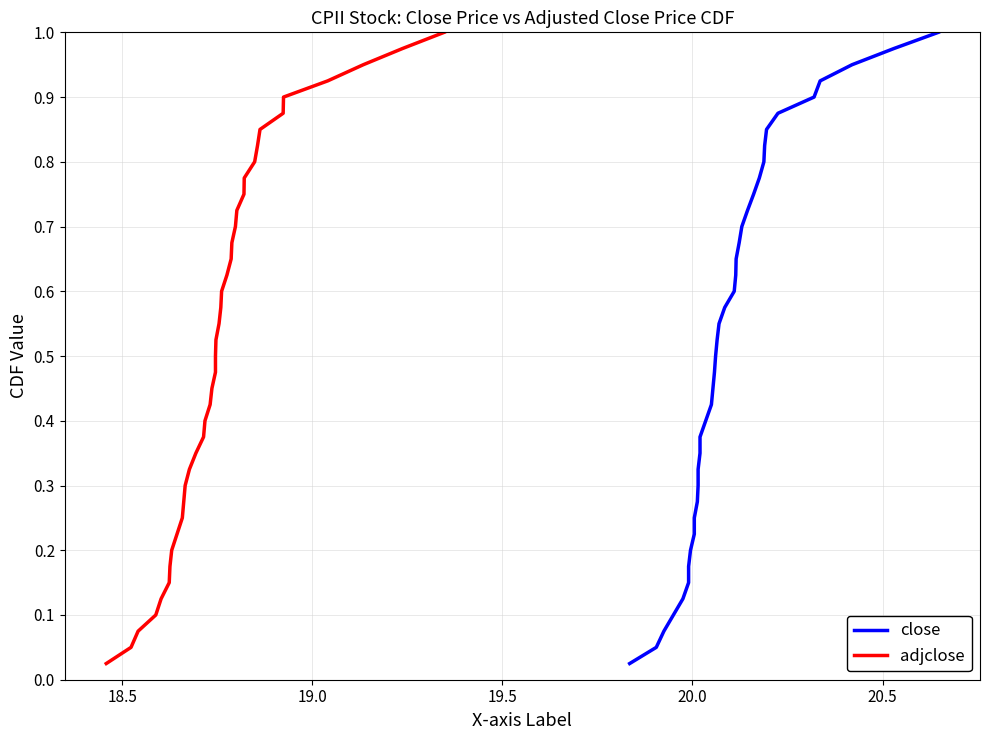

Is this an area chart (filled region under the line)?

No